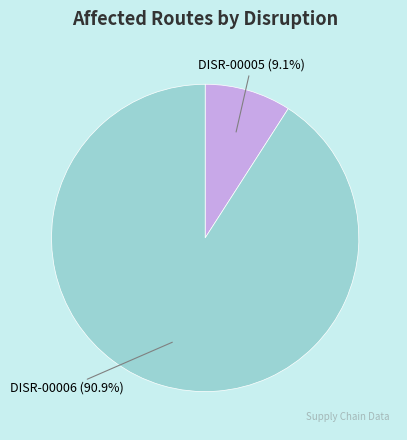

Approximately how many times larger is the value at DISR-00006 compared to DISR-00005?

10.0